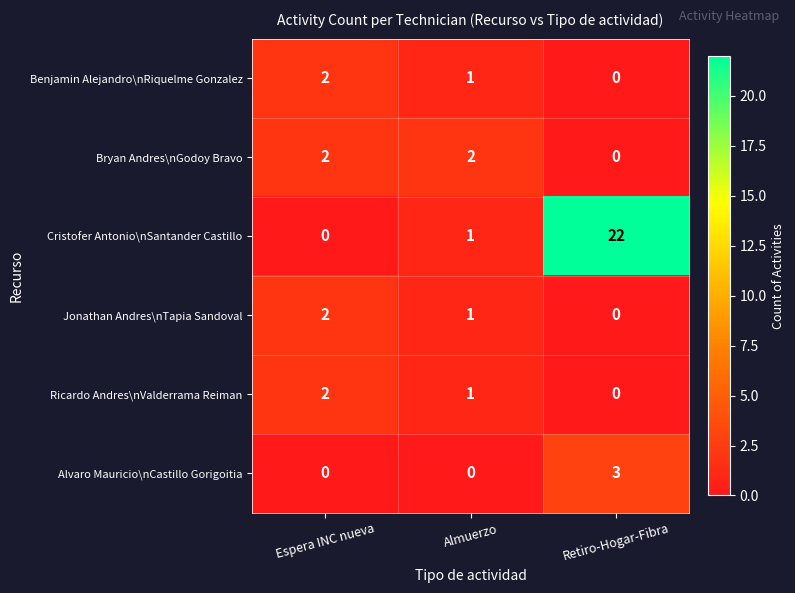

How many data points does each series have?

3